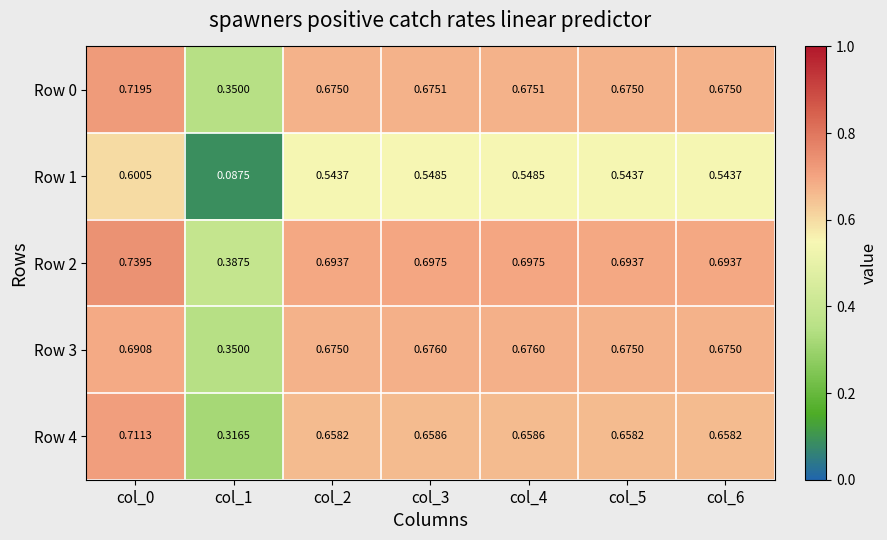

Is the value of Row 3 at col_3 greater than the value of Row 2 at col_4?

No